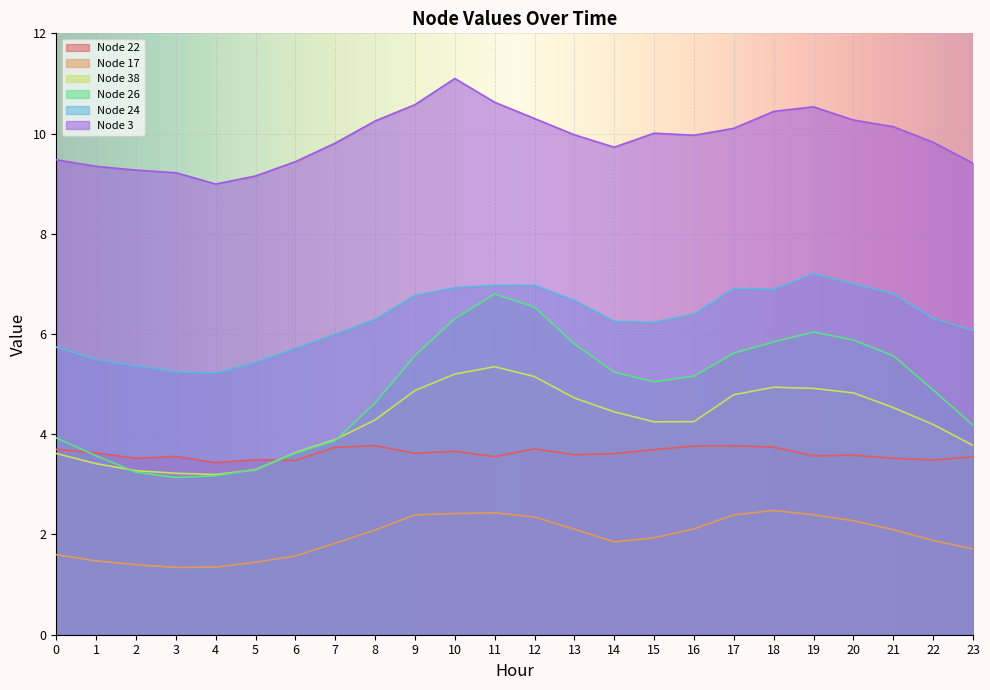

What is the difference between the Node 17 values at 6 and 10?

0.8